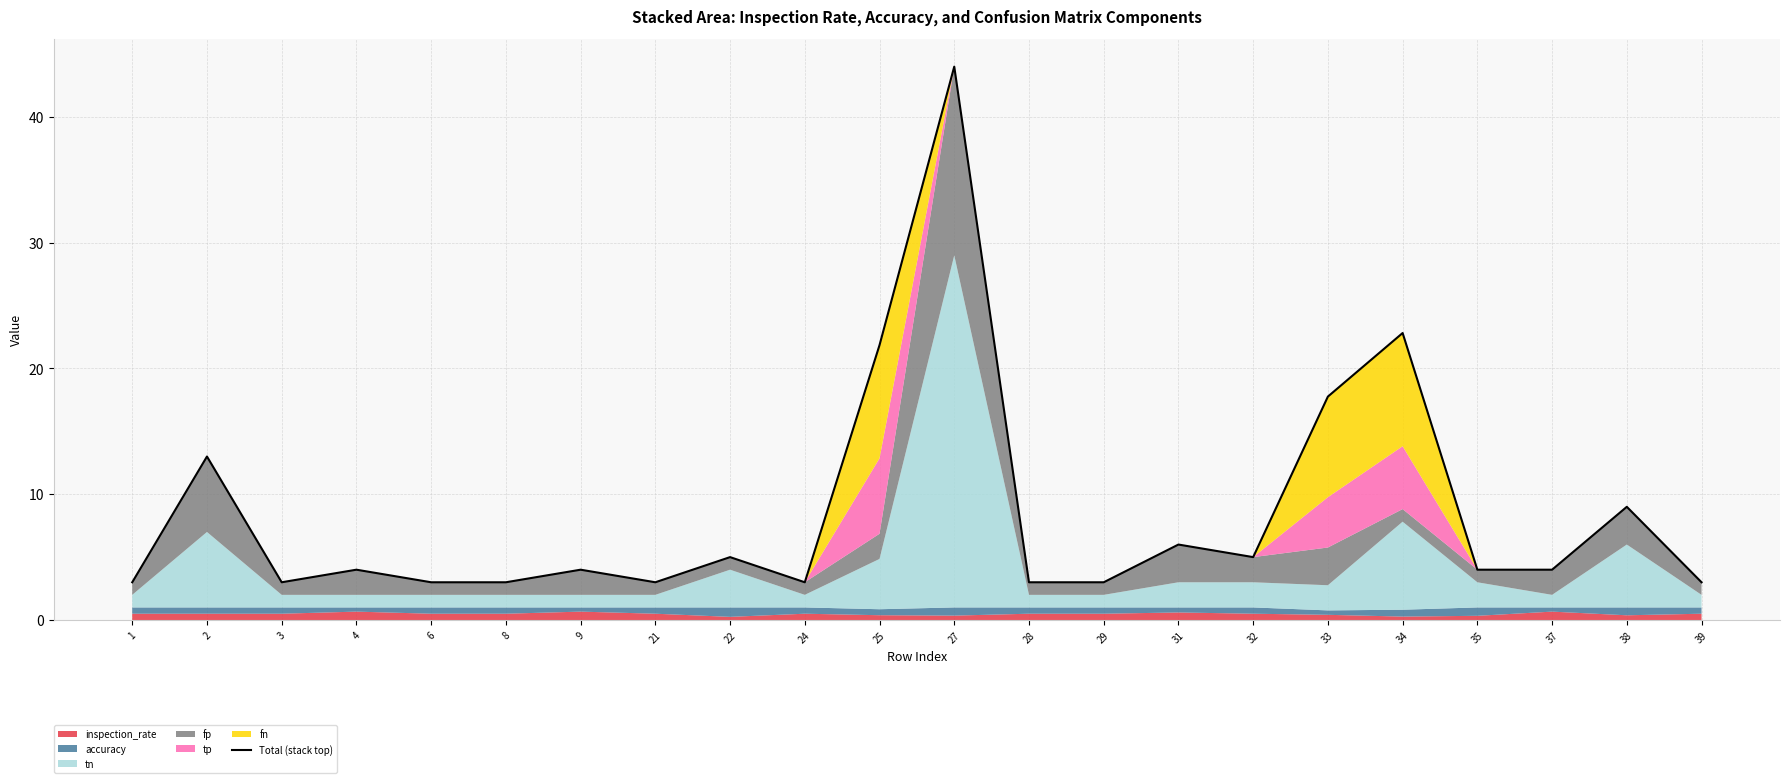

What is the maximum value shown in the chart?

44.0